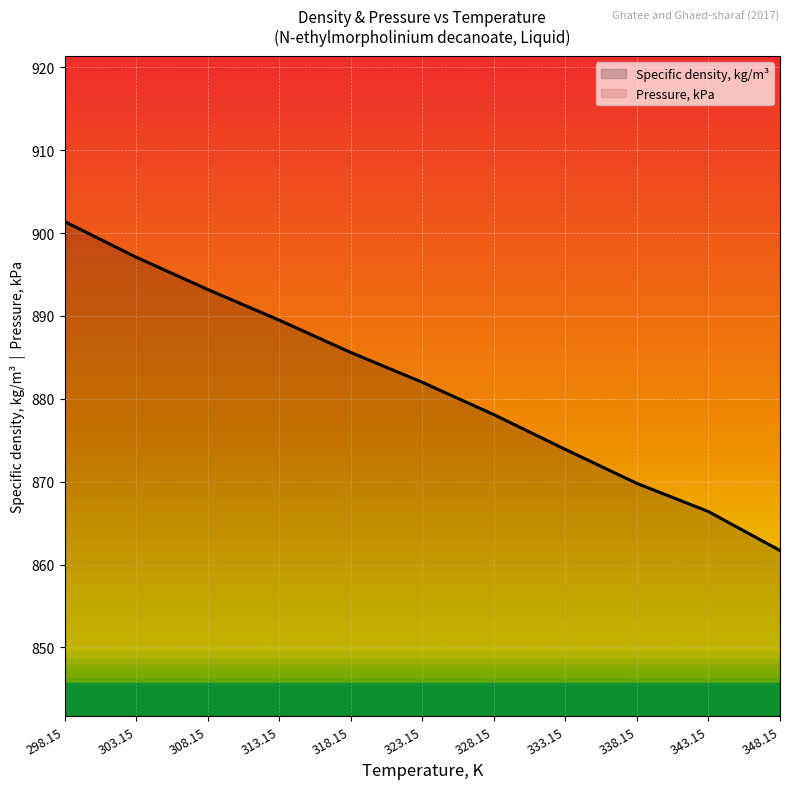

Read the value at 308.15.

893.2